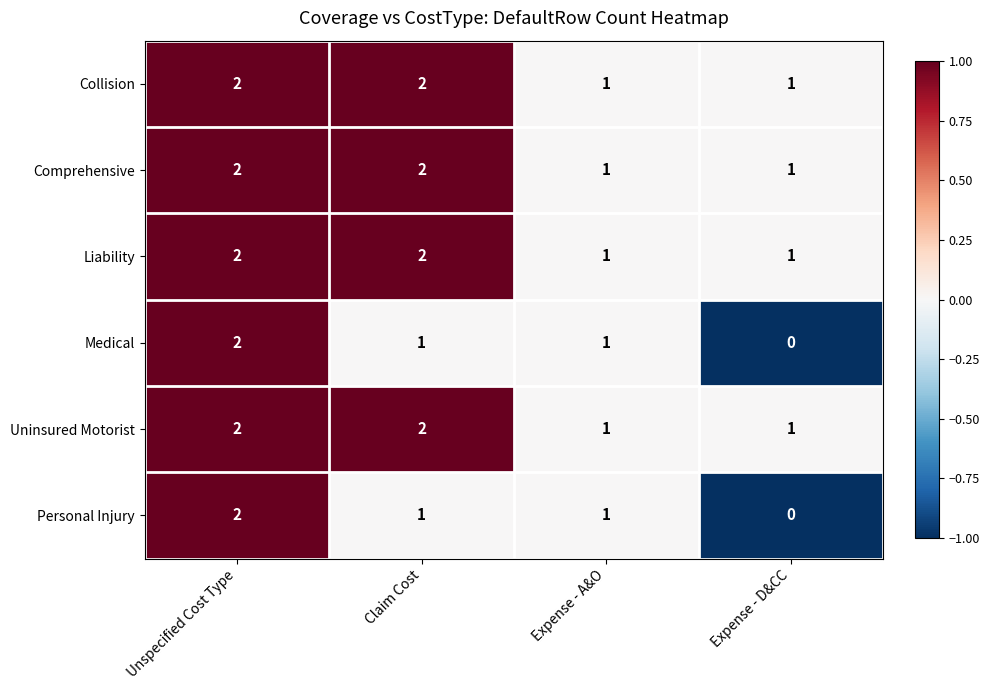

Where does the Medical series first go above 1?

Unspecified Cost Type